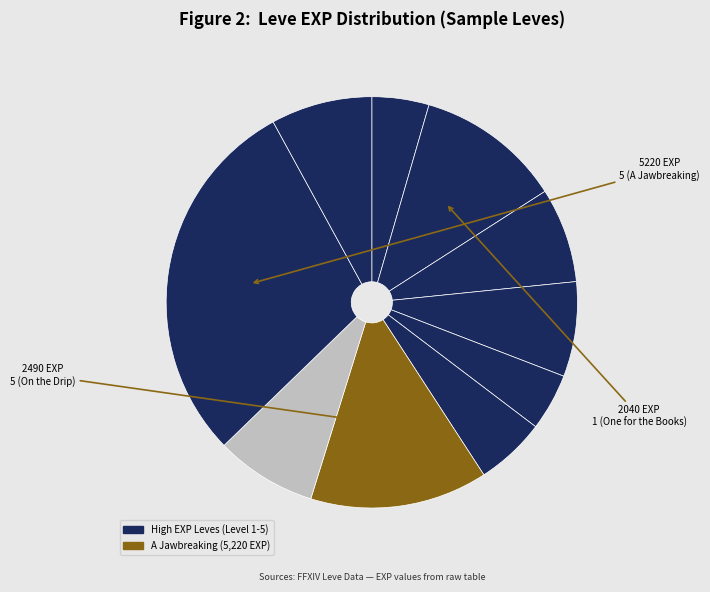

Does any single category account for the majority?

No